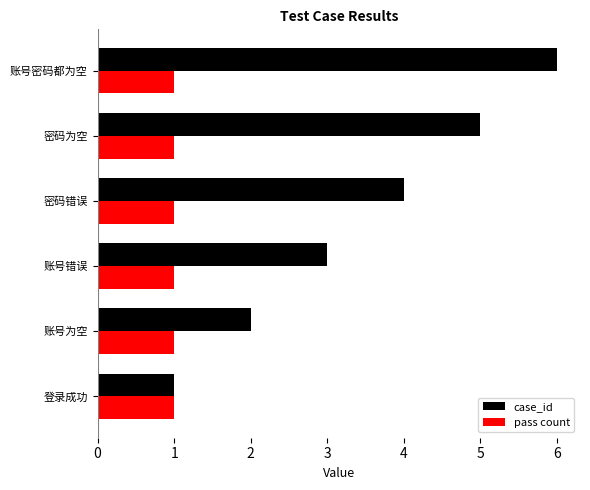

At which label does case_id reach its minimum?

登录成功